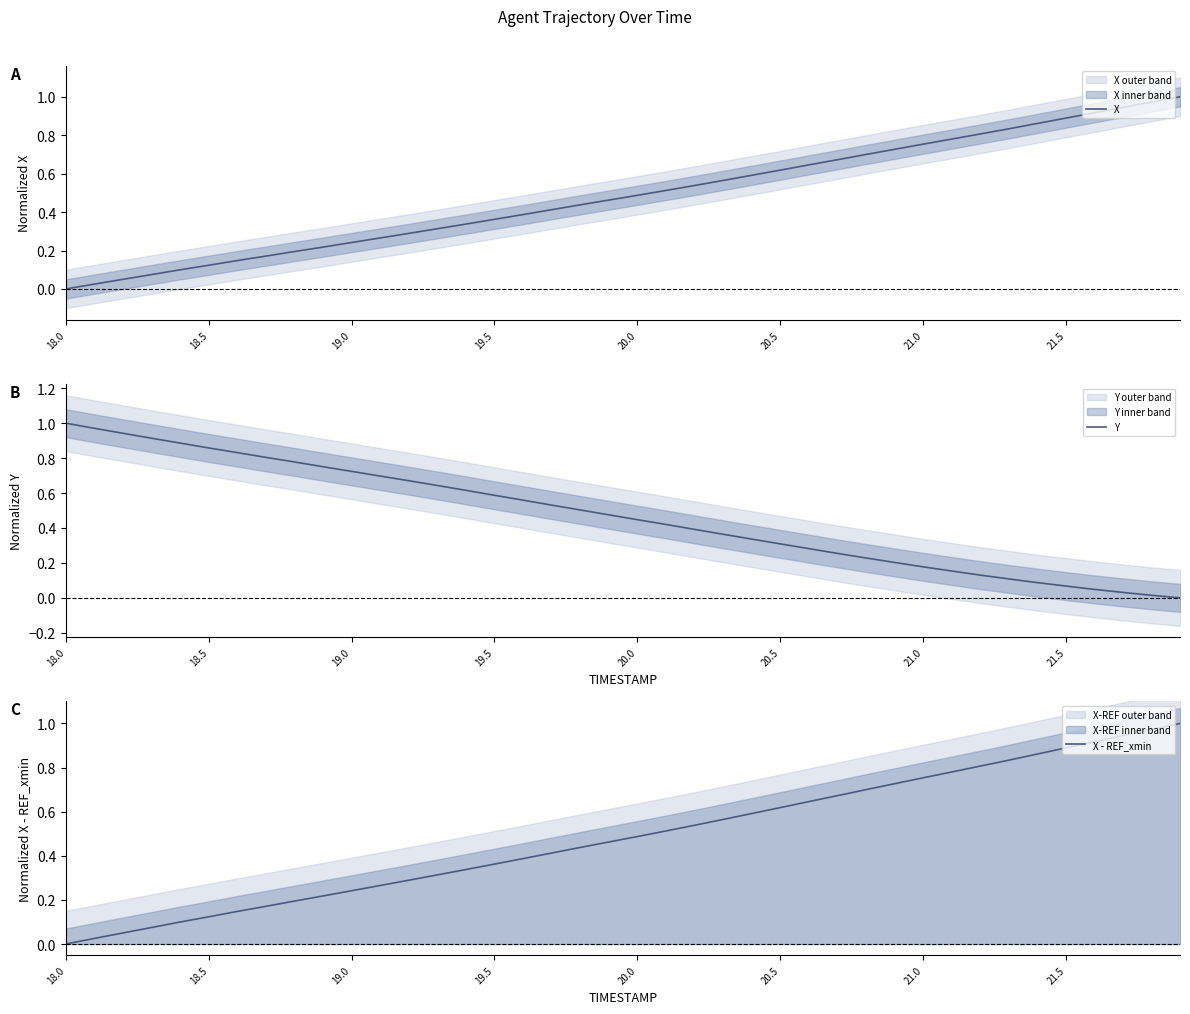

Which category has the highest value in the Y series?

18.0